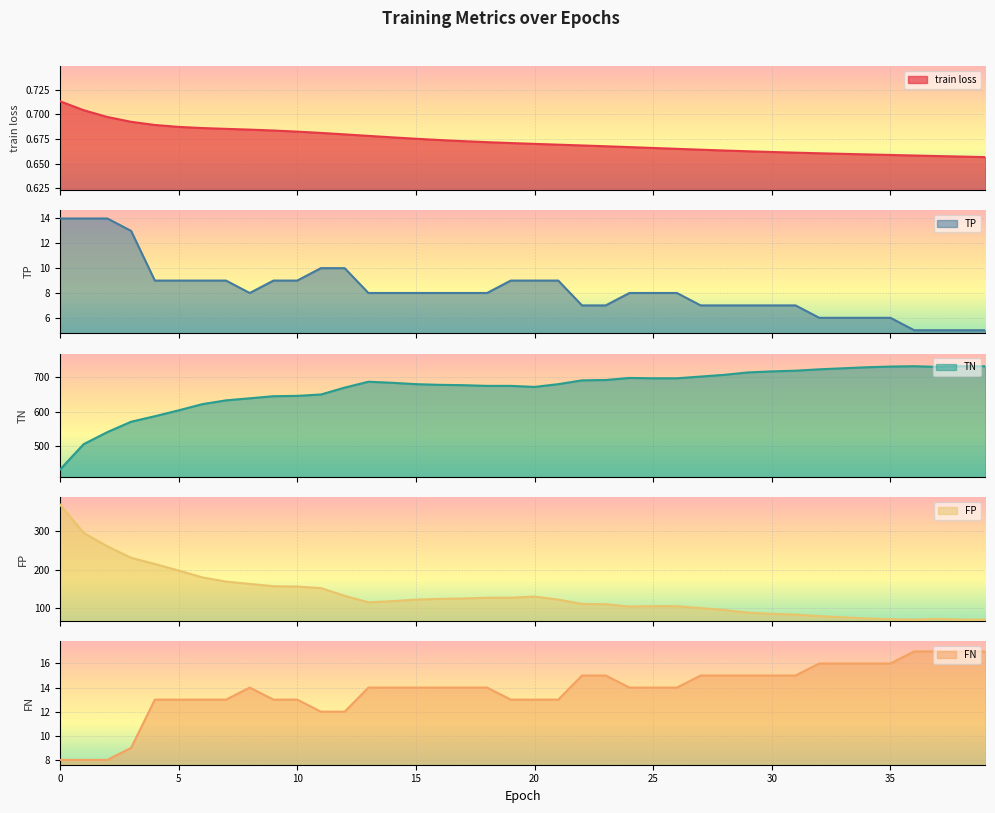

At which label does FN first exceed 14?

22